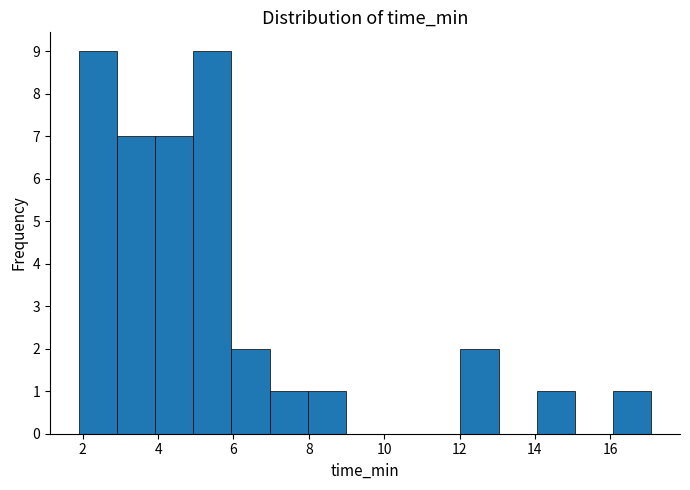

What is the height of the bar covering 6.0 to 7.0 on the x-axis? Neither the bar edges nor the heights are printed on the chart, so give them approximately, as read against the axes.

2